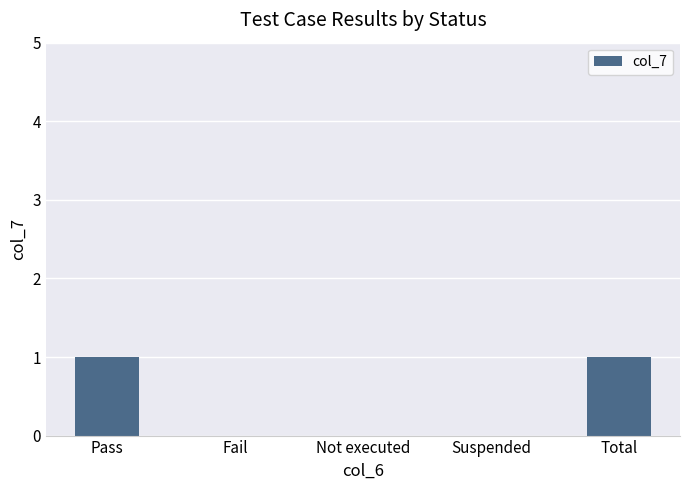

What is the sum of the values at Not executed and Total?

1